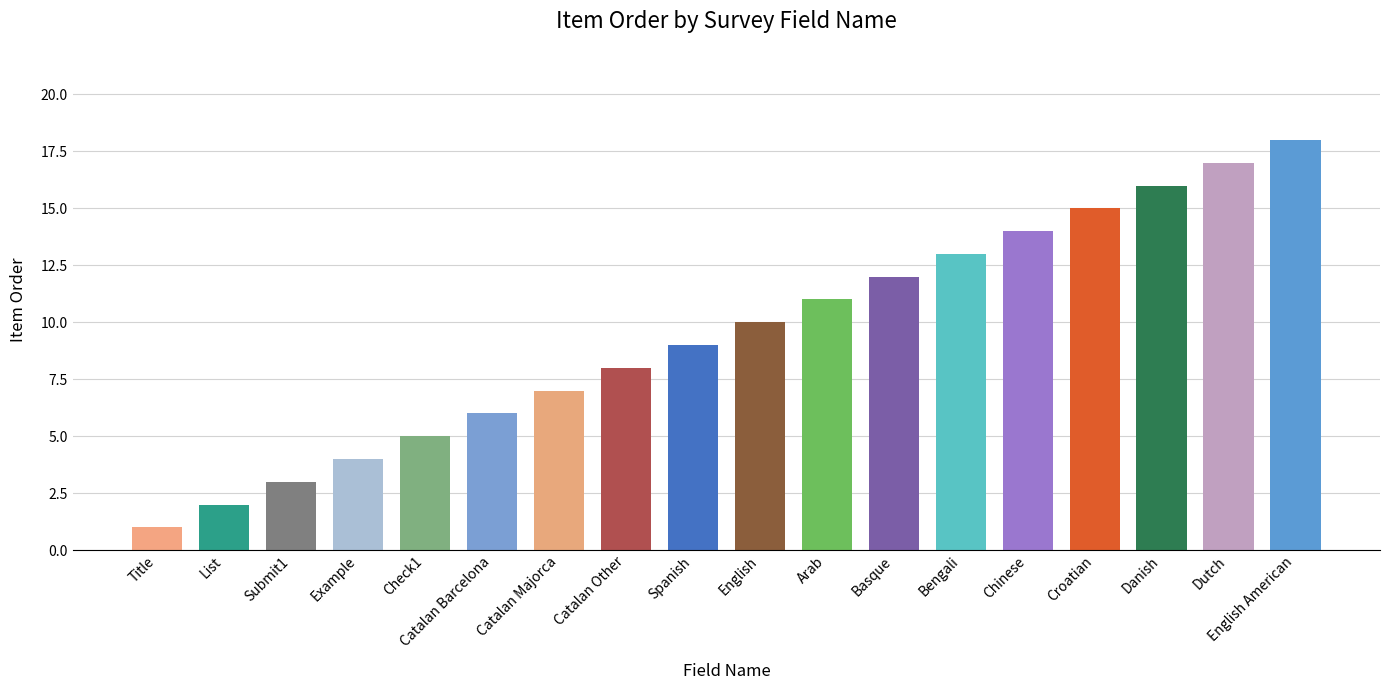

The chart shows a value of 16 at language_doe_english. True or false?

False